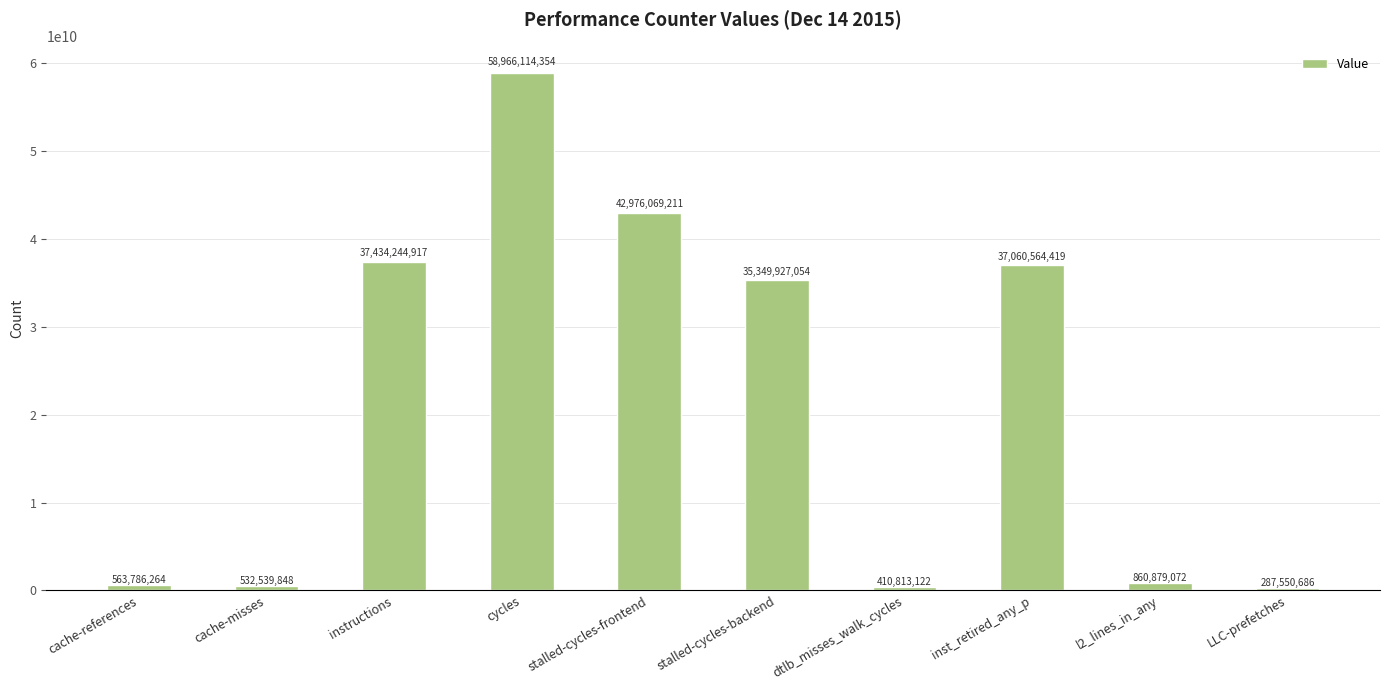

What is the label of the 4th bar from the left?

cycles